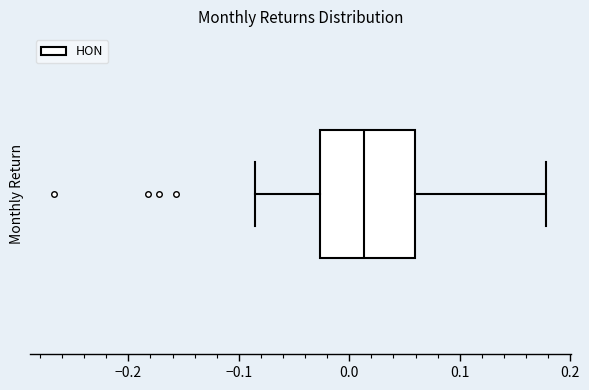

Where does the left whisker of the box end on the x-axis? The values are not printed on the chart, so give them approximately, as read against the axis.

-0.09